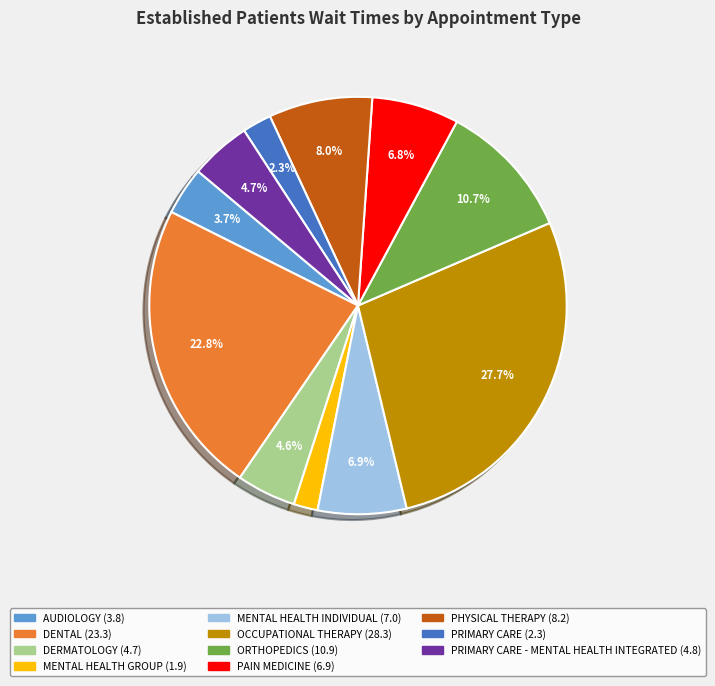

To the nearest percent, what is the average slice percentage?

9%